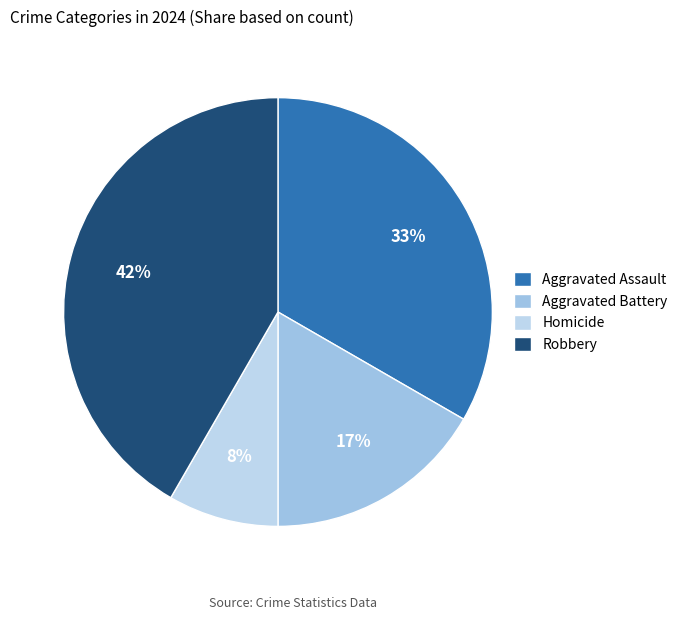

Which category has the smallest portion of the pie?

Homicide